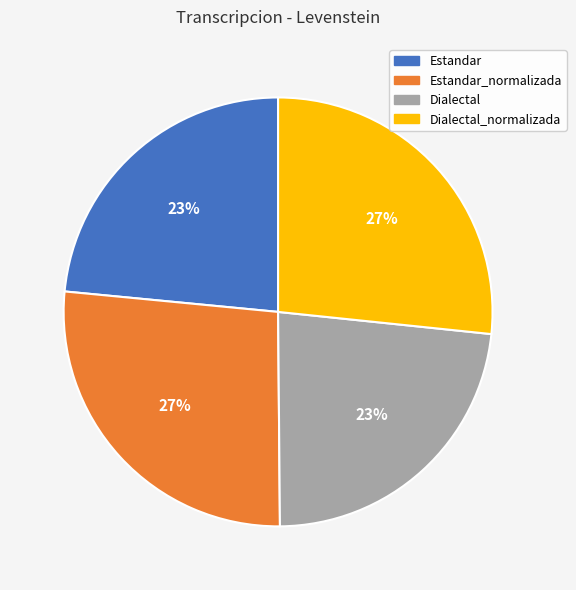

What percentage is the Dialectal_normalizada slice, to the nearest percent?

27%